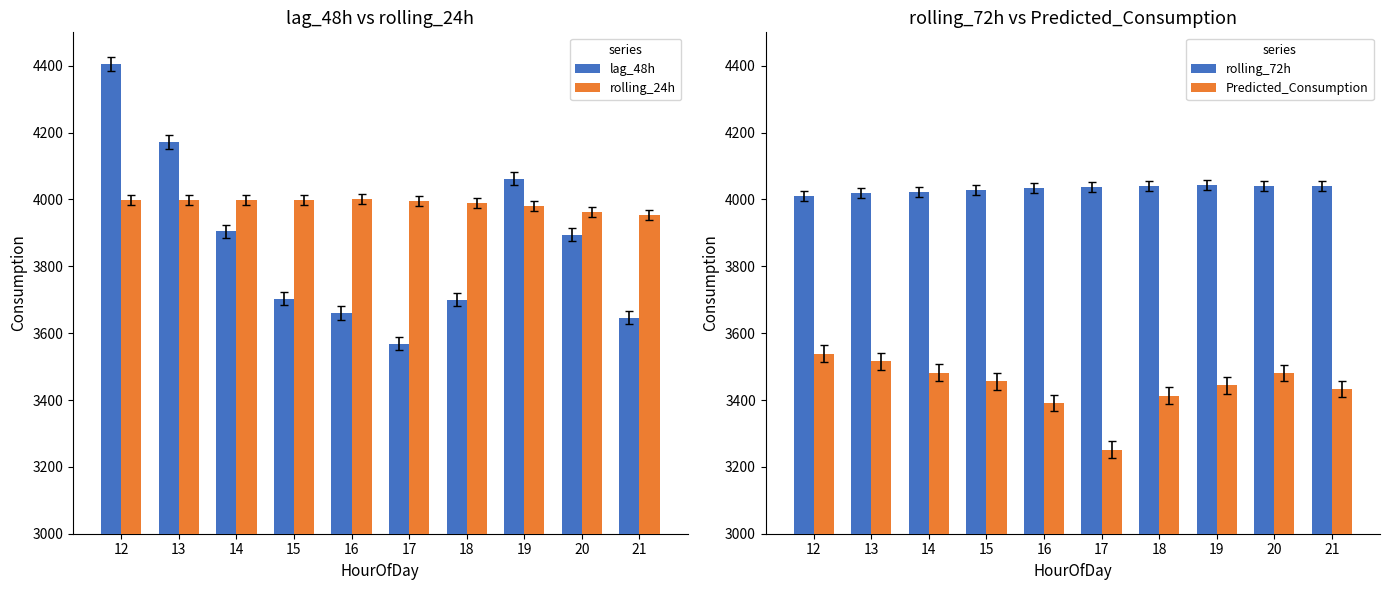

Which series has the largest range (max minus min)?

lag_48h